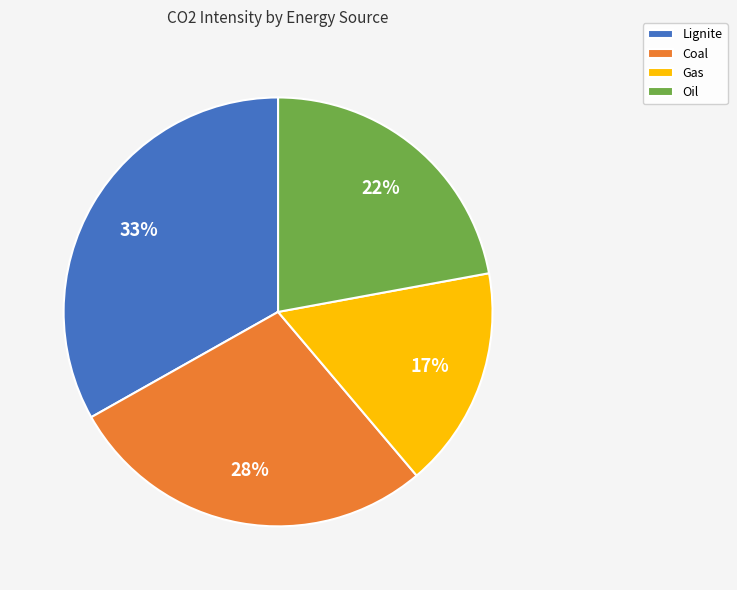

Does any single category account for the majority?

No